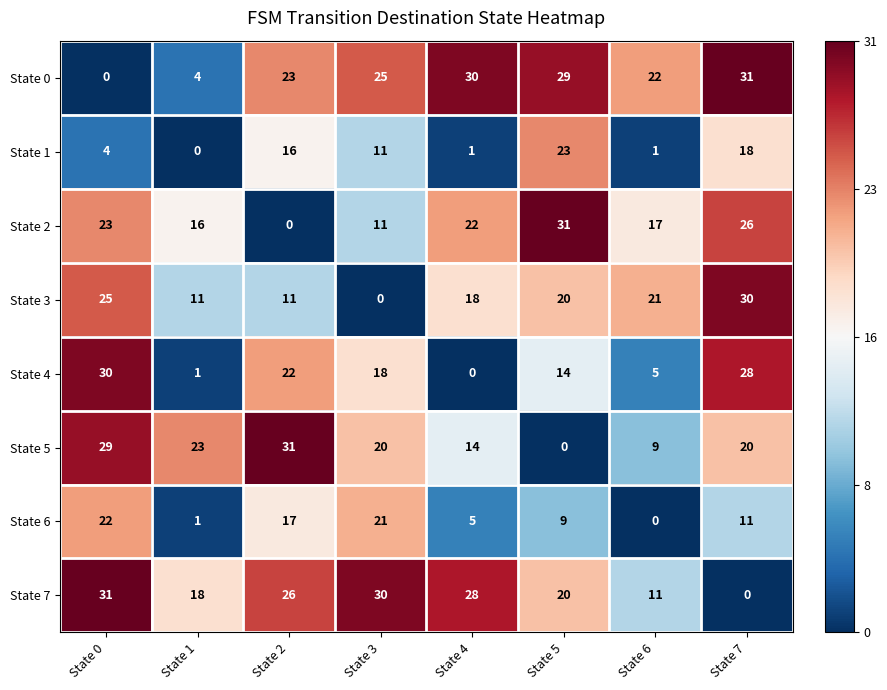

At which label does State 7 reach its minimum?

State 7